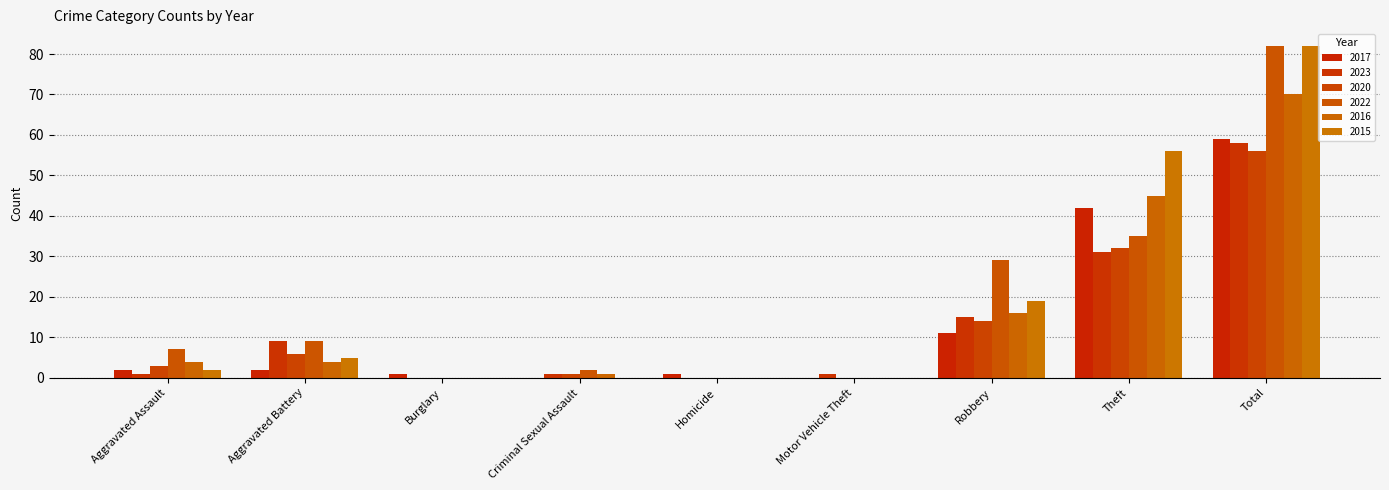

The 2015 series shows 0 at Criminal Sexual Assault. True or false?

True